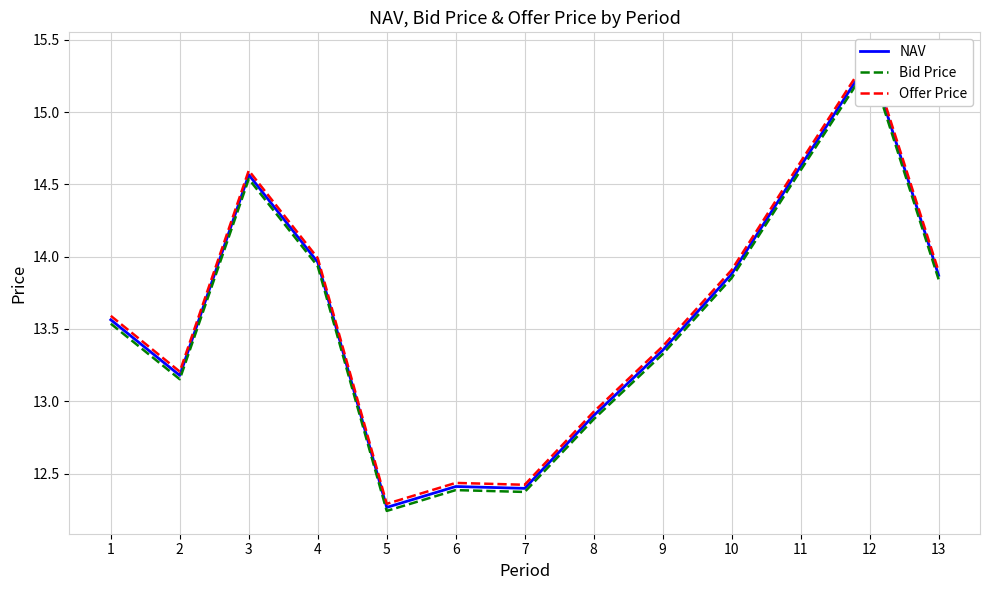

What is the value of the Offer Price point at the 13th from the left?

13.9